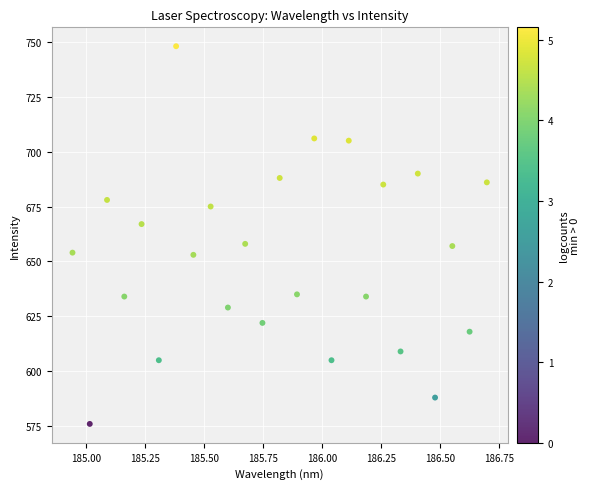

What is the range of Y values (max minus min)?

172